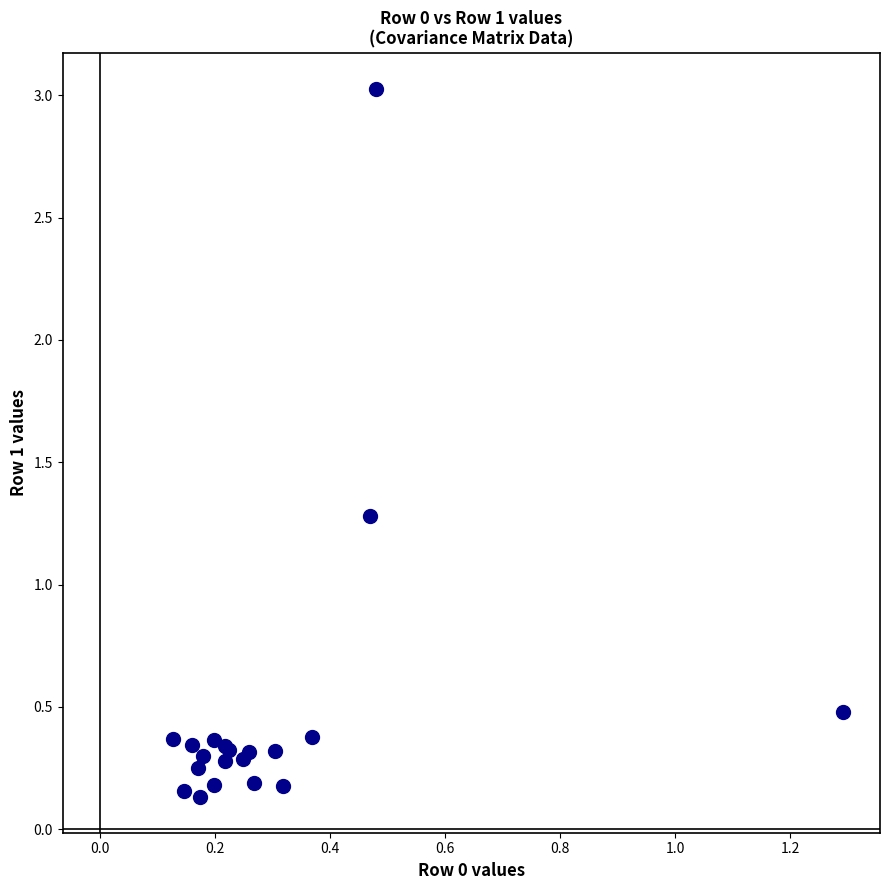

What Y value in the scatter plot is closest to 1?

1.3